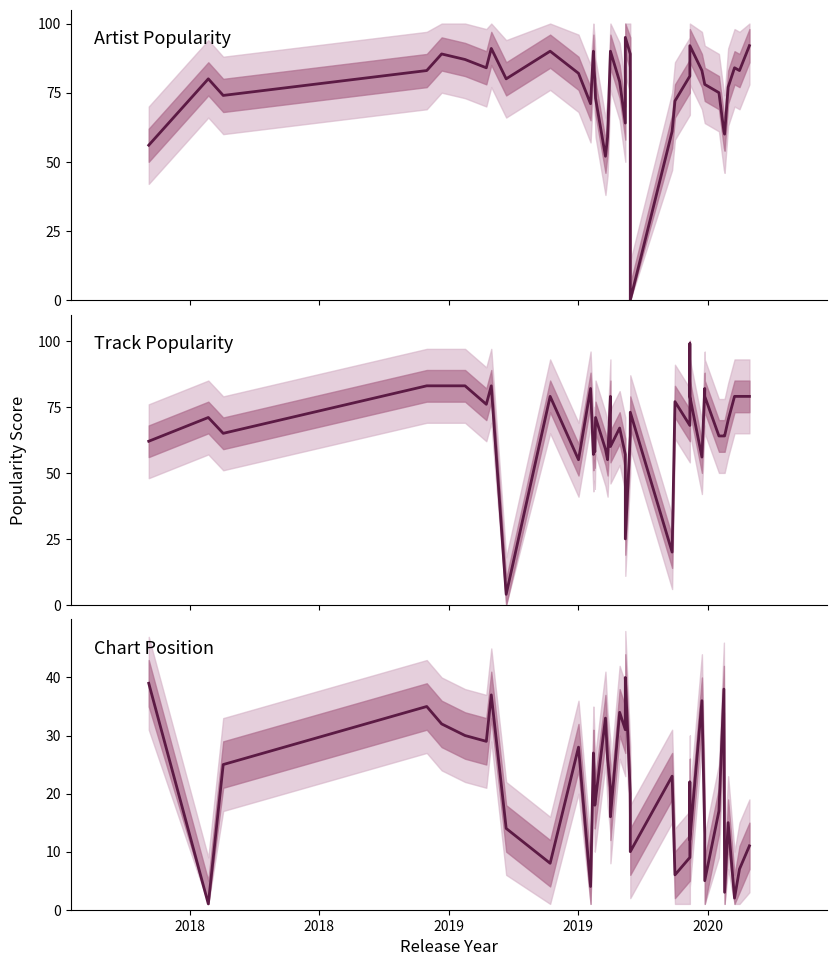

At which category does Chart Position reach its first local peak?

2019